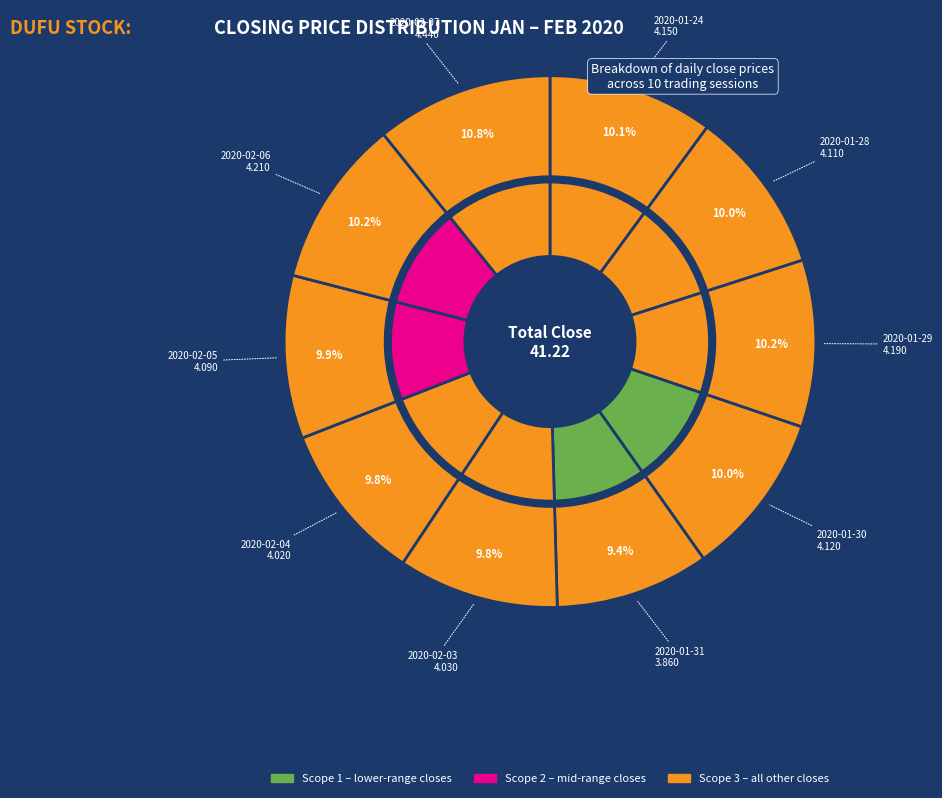

Is there any slice that represents more than half of the pie?

No